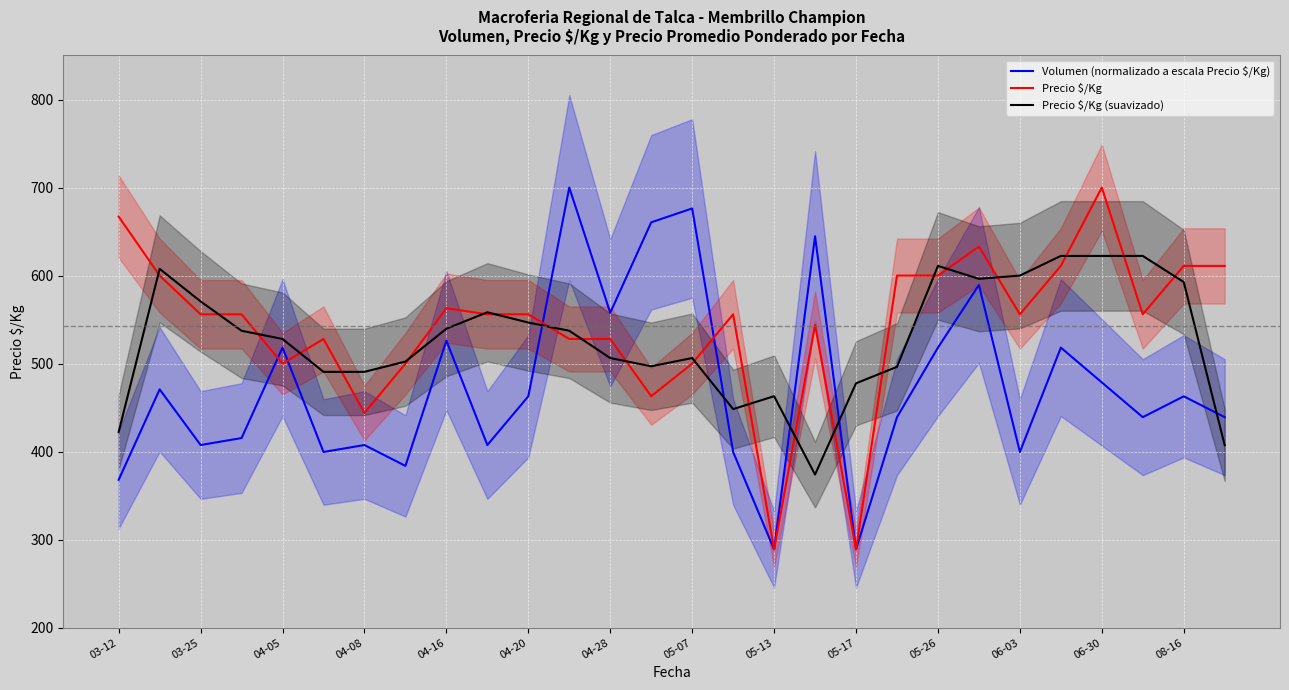

Reading left to right, transcribe all the data shown in this chart.

Volumen (normalizado a escala Precio $/Kg): 368.0	470.8	407.6	415.5	518.2	399.7	407.6	383.8	526.1	407.6	462.9	700.0	557.7	660.5	676.3	399.7	289.0	644.7	289.0	439.2	518.2	589.3	399.7	518.2	478.7	439.2	462.9	439.2
Precio $/Kg: 667.0	600.0	556.0	556.0	500.0	528.0	444.0	500.0	563.0	556.0	556.0	528.0	528.0	463.0	500.0	556.0	289.0	544.0	289.0	600.0	600.0	633.0	556.0	611.0	700.0	556.0	611.0	611.0
Precio $/Kg (suavizado): 422.3	607.7	570.7	537.3	528.0	490.7	490.7	502.3	539.7	558.3	546.7	537.3	506.3	497.0	506.3	448.3	463.0	374.0	477.7	496.3	611.0	596.3	600.0	622.3	622.3	622.3	592.7	407.3